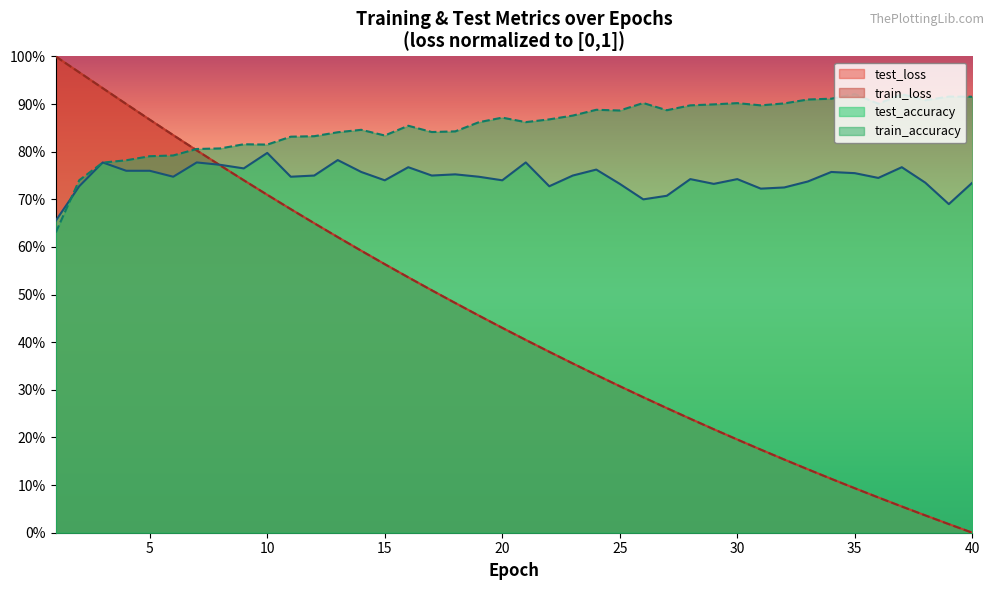

Where do train_accuracy and test_loss first cross each other?

6 and 7